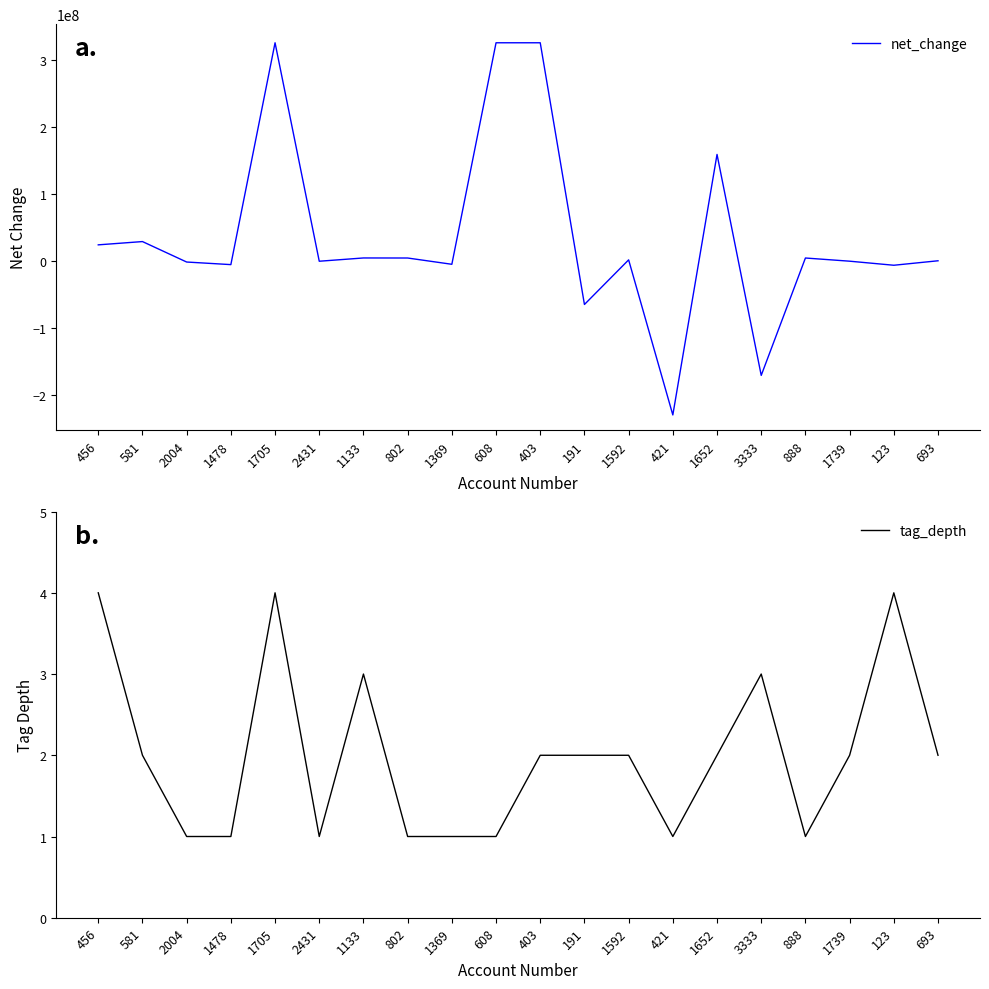

Reading left to right, extract all data points from this chart.

net_change: 24429000	29319000	-1174000	-5036000	325628000	8000	4890000	4814000	-4539000	325628000	325628000	-64463000	2048000	-229098000	159202000	-170136000	4814000	76000	-5977000	693000
tag_depth: 4	2	1	1	4	1	3	1	1	1	2	2	2	1	2	3	1	2	4	2